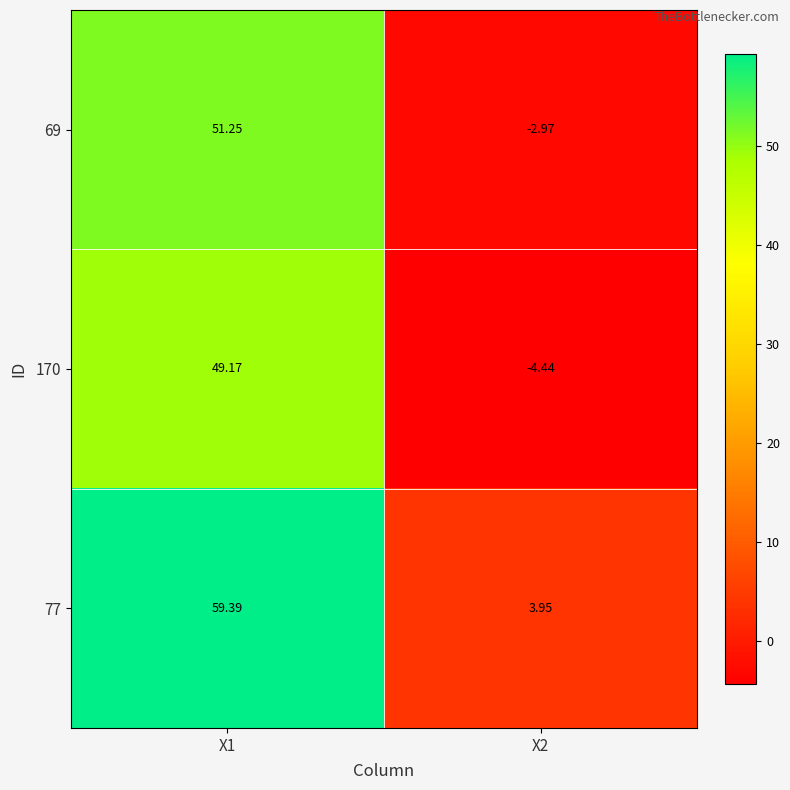

How many data points in 69 are above 51?

1